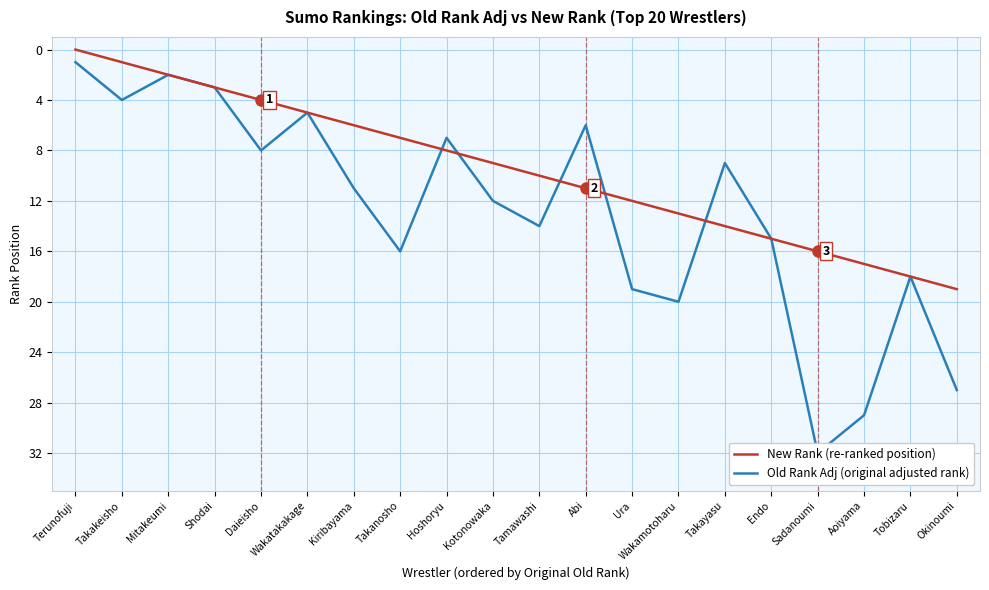

What is the maximum value shown in the chart?

32